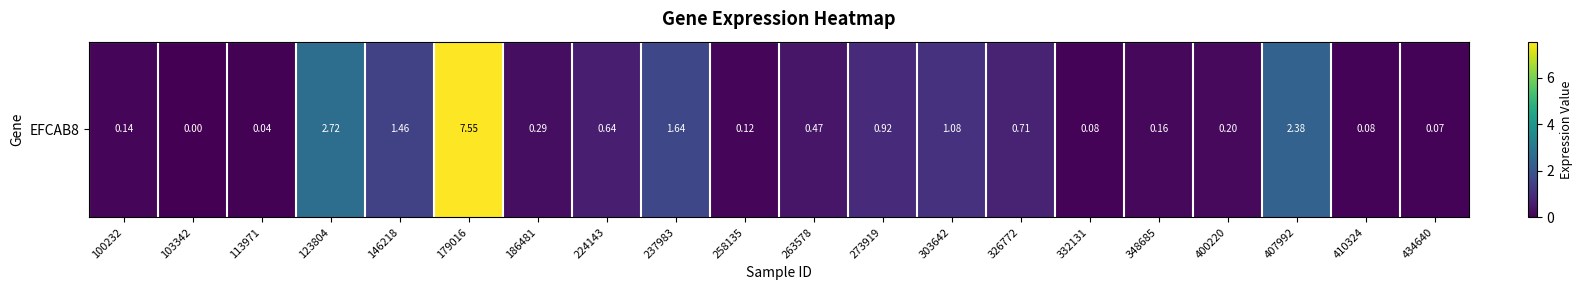

What is the sum of all values?

20.8